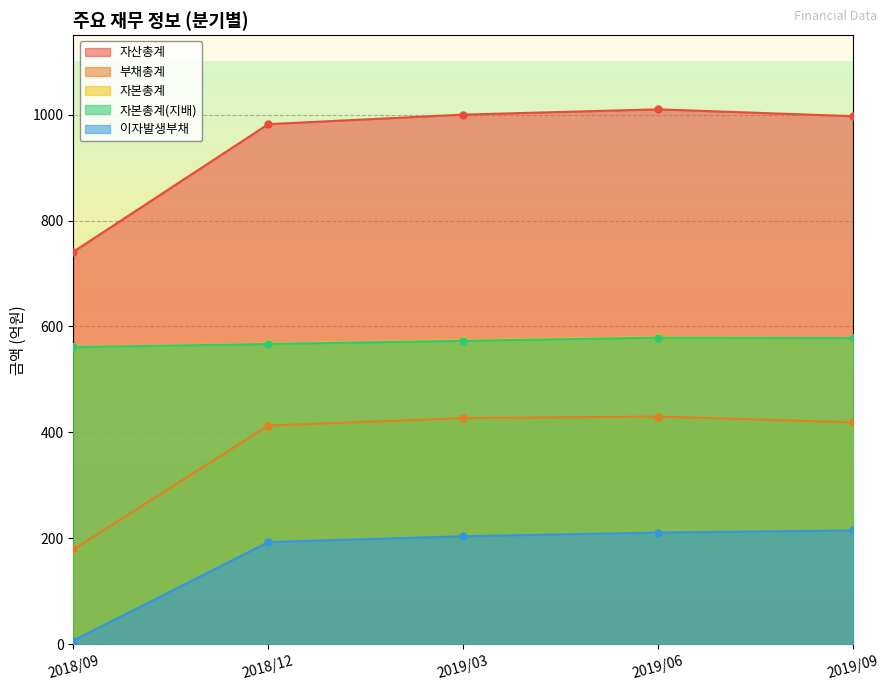

Which series has the widest spread of values?

자산총계